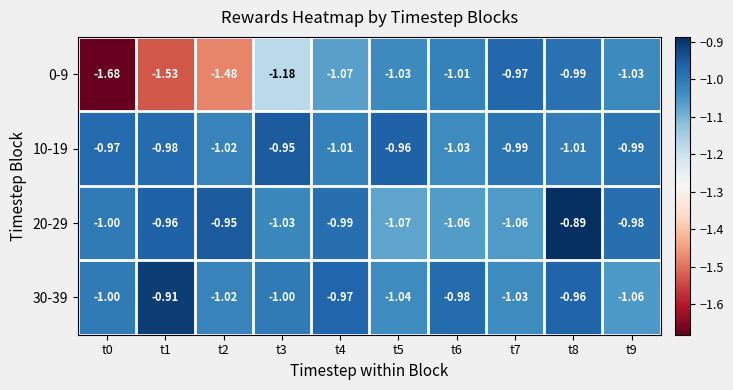

Is the value of 0-9 at t2 greater than the value of 30-39 at t0?

No